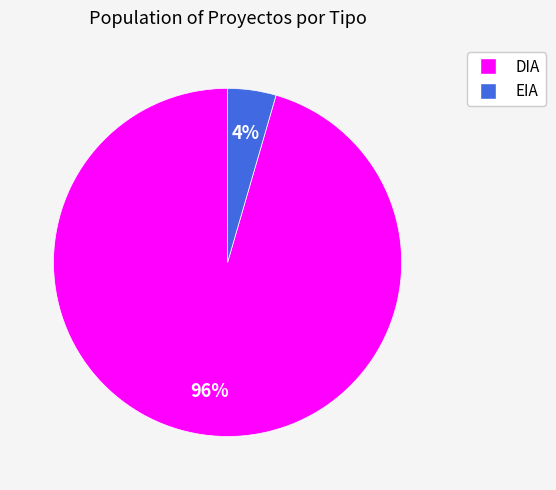

What percentage is the DIA slice, to the nearest percent?

96%